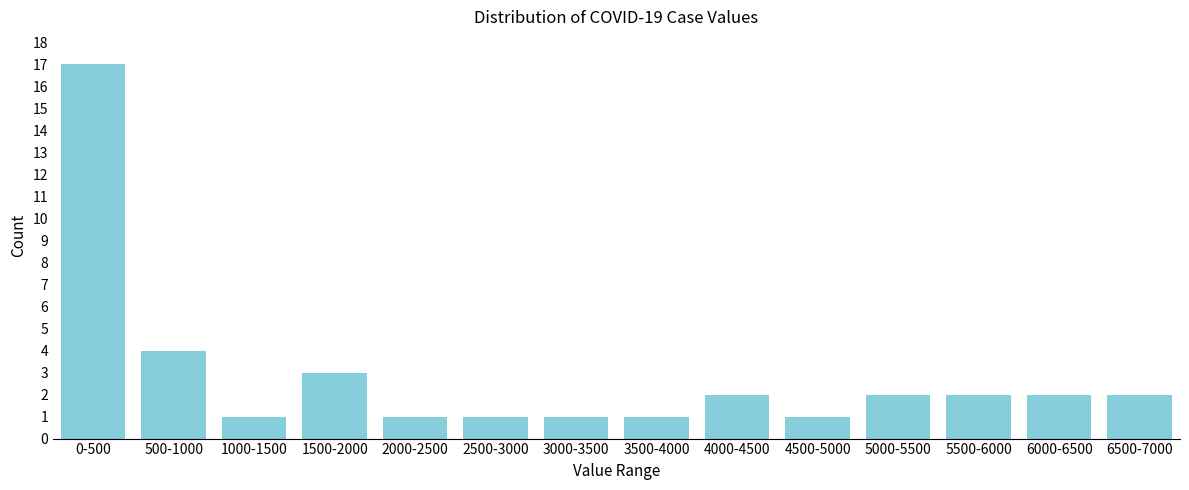

Reading right to left, transcribe all the data shown in this chart.

6500-7000=2	6000-6500=2	5500-6000=2	5000-5500=2	4500-5000=1	4000-4500=2	3500-4000=1	3000-3500=1	2500-3000=1	2000-2500=1	1500-2000=3	1000-1500=1	500-1000=4	0-500=17